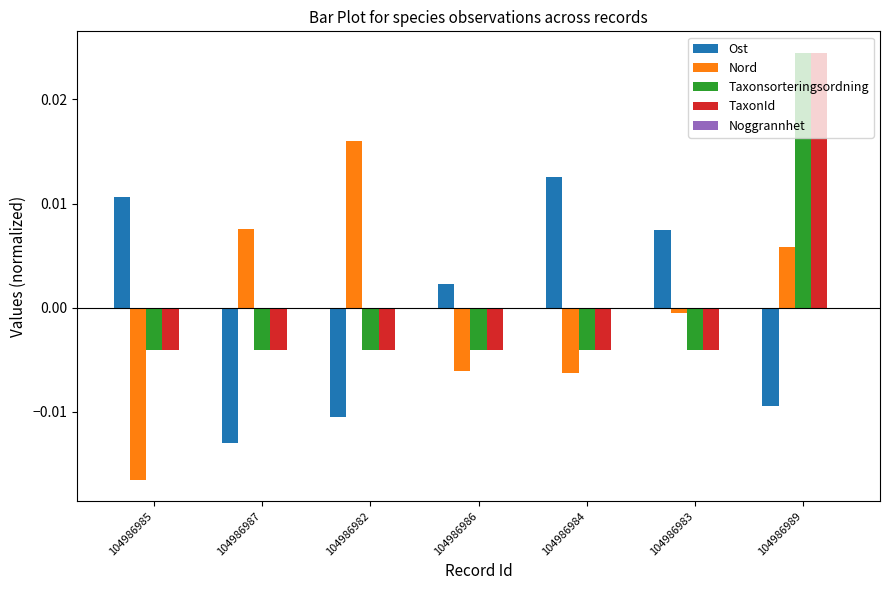

Count the number of categories in the chart.

7